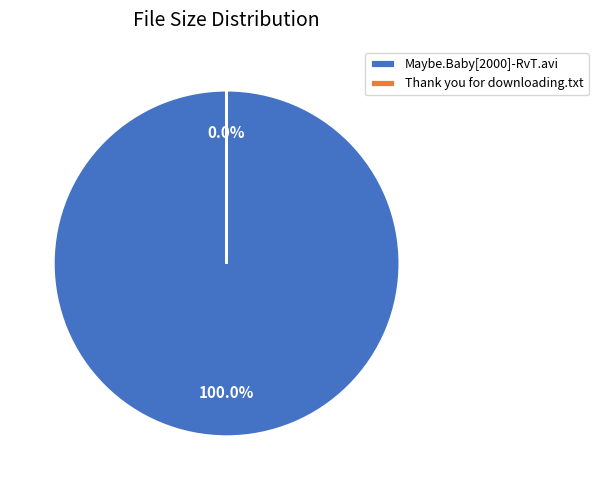

To the nearest percent, what is the difference between the largest and smallest slice percentages?

100%